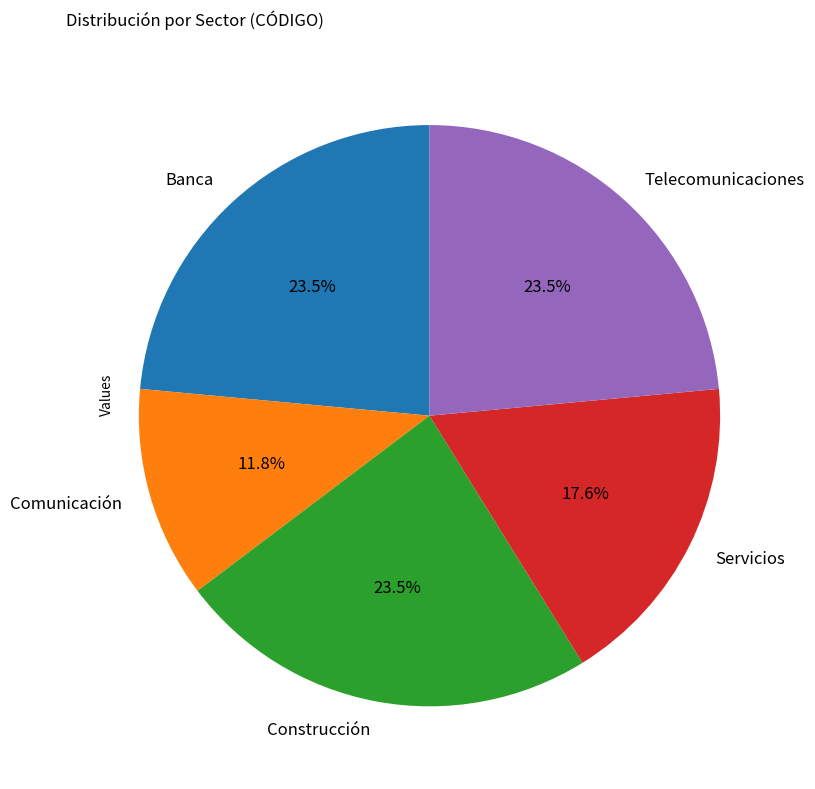

Does any single category account for the majority?

No